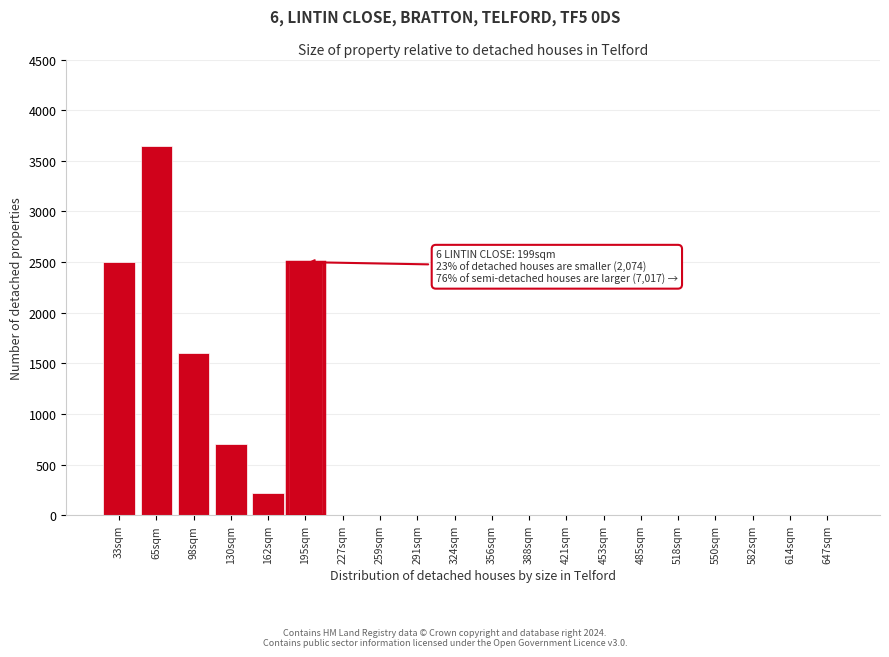

Reading left to right, transcribe all the data shown in this chart.

33sqm=2500	65sqm=3650	98sqm=1600	130sqm=700	162sqm=220	195sqm=2500	227sqm=0	259sqm=0	291sqm=0	324sqm=0	356sqm=0	388sqm=0	421sqm=0	453sqm=0	485sqm=0	518sqm=0	550sqm=0	582sqm=0	614sqm=0	647sqm=0